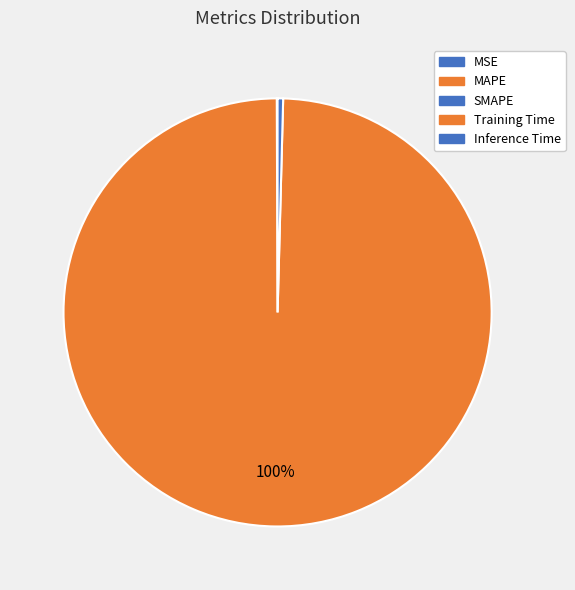

Rank the categories by value from highest to lowest.

Training Time, Inference Time, SMAPE, MAPE, MSE